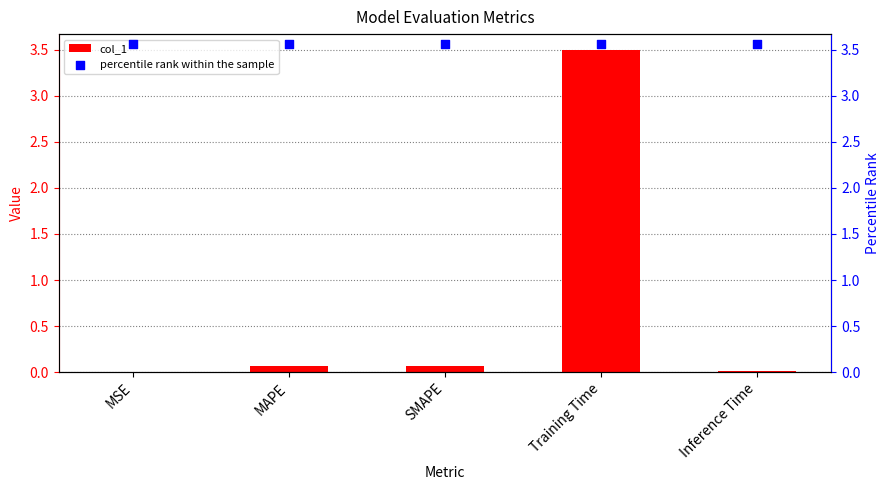

What is the total value across all series at Inference Time?

3.6